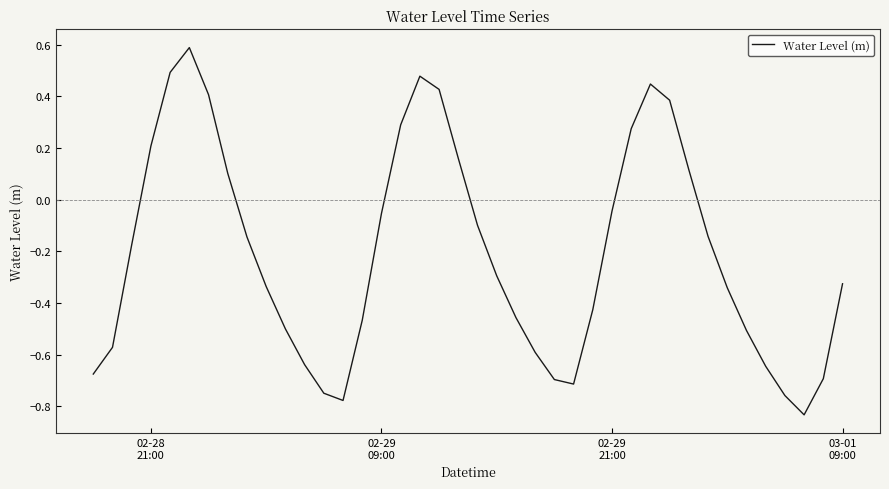

What is the greatest value displayed?

0.6